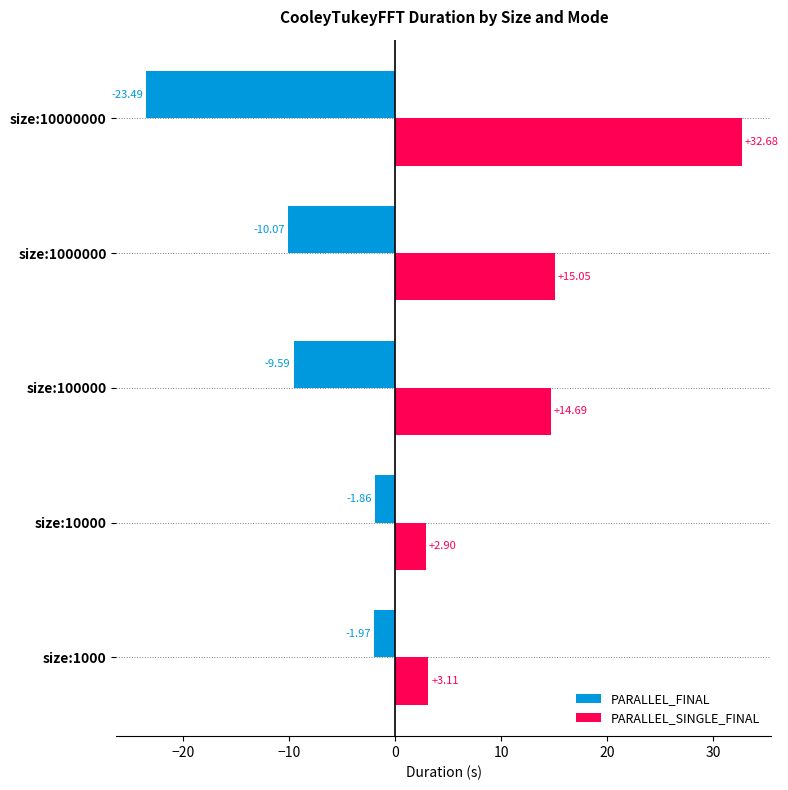

Which series has the widest spread of values?

PARALLEL_SINGLE_FINAL